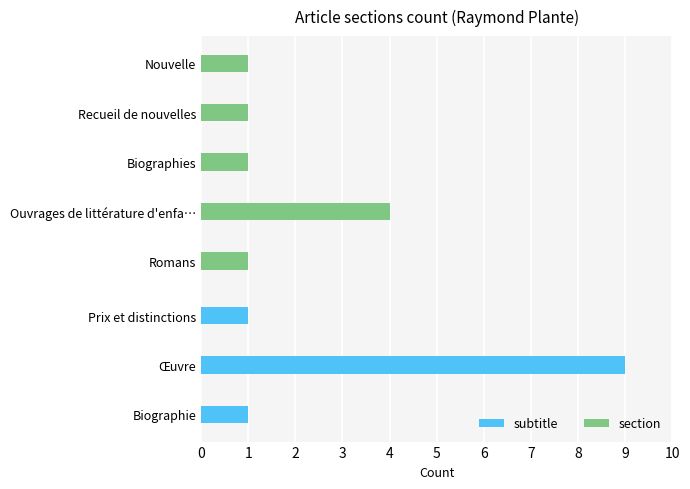

What is the average value of the Œuvre series?

4